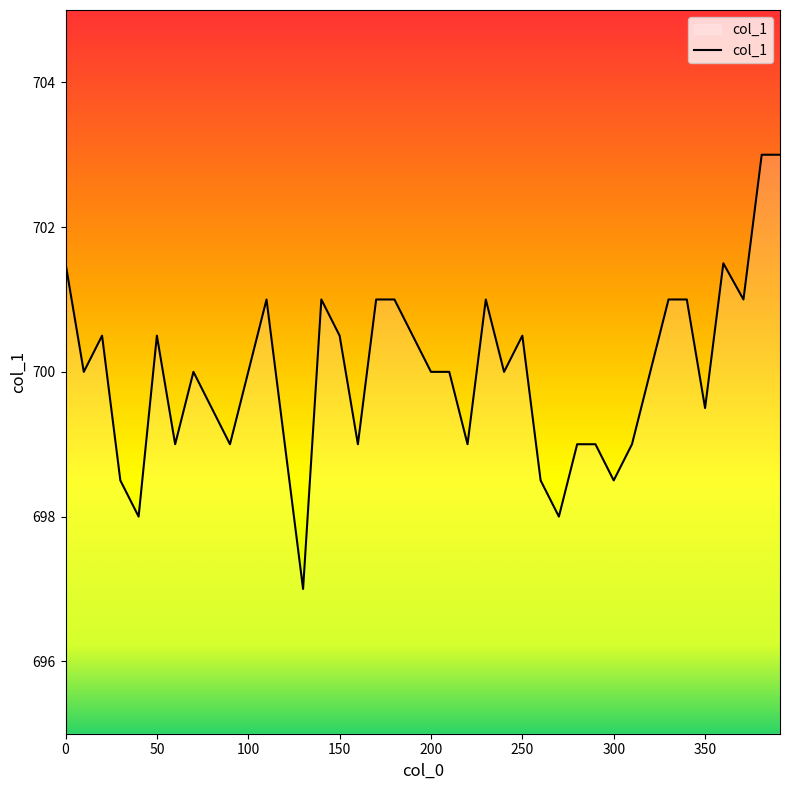

What is the maximum value shown in the chart?

703.0